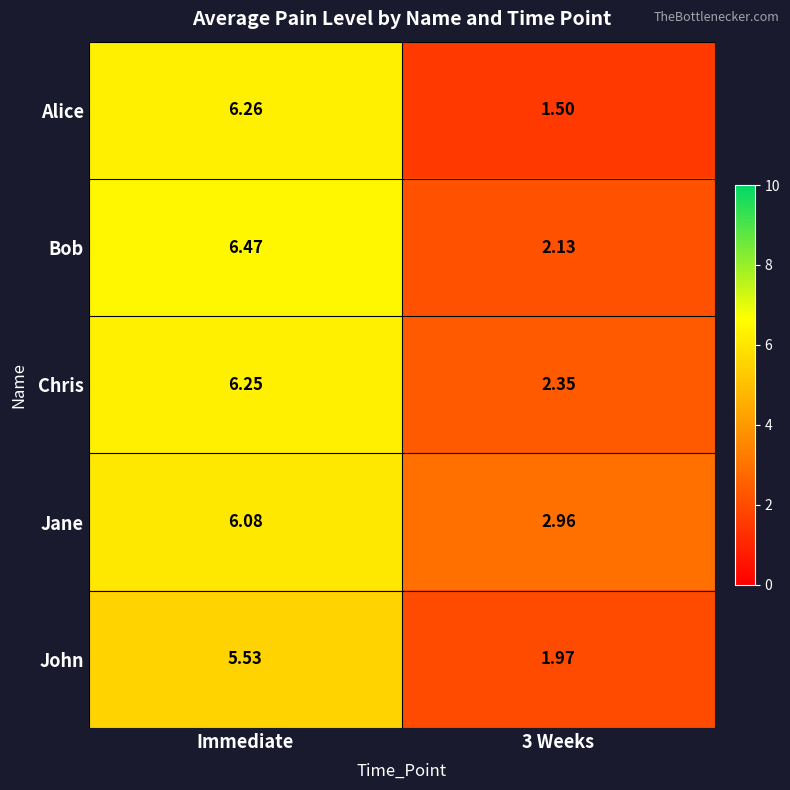

List the series in order of their peak value, highest first.

Bob, Alice, Chris, Jane, John